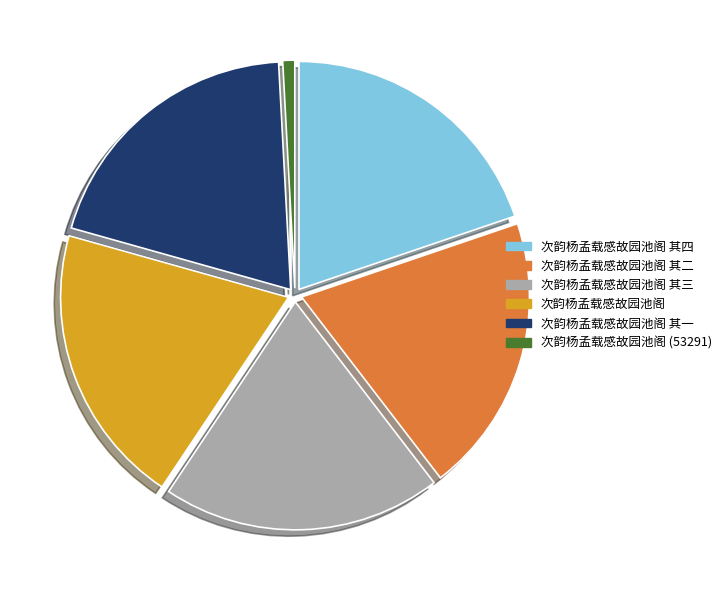

Which slice is the smallest?

次韵杨孟载感故园池阁 (53291)